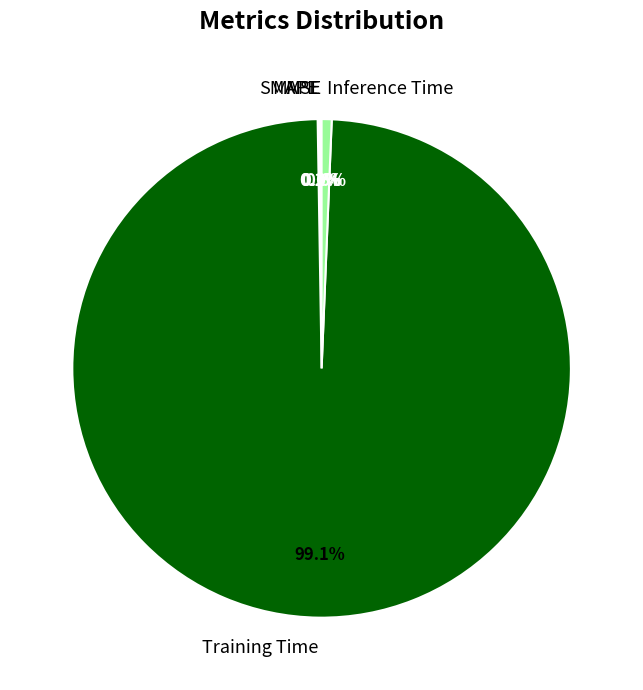

Which slice is the largest?

Training Time